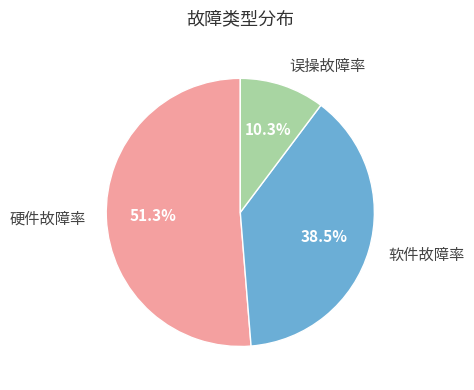

Rank the categories by value from lowest to highest.

误操故障率, 软件故障率, 硬件故障率